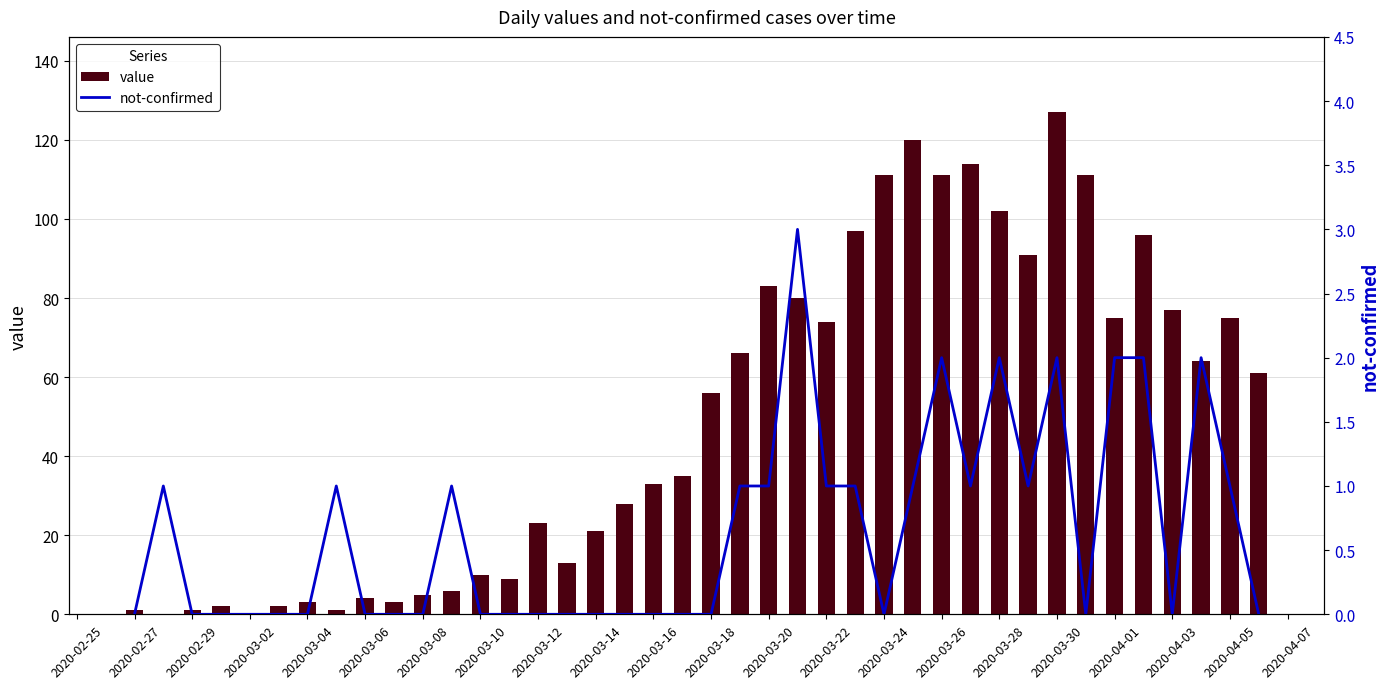

Is it true that value equals 74 at 2020-03-22?

True